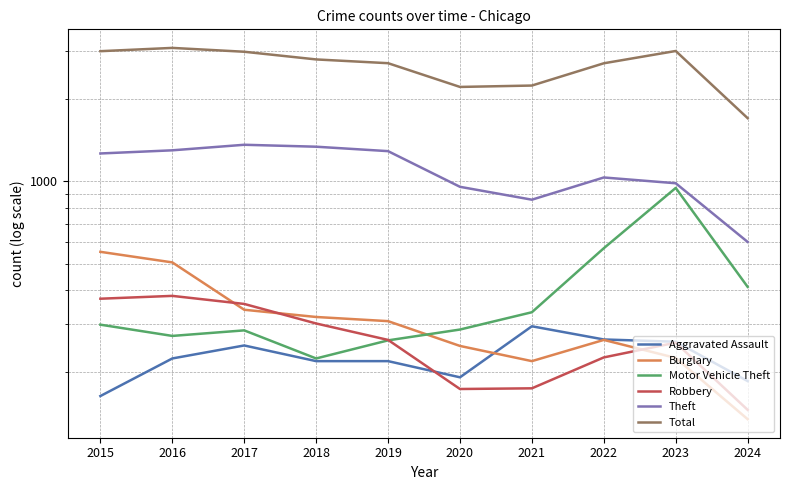

How many data points in Theft are less than 1263?

5